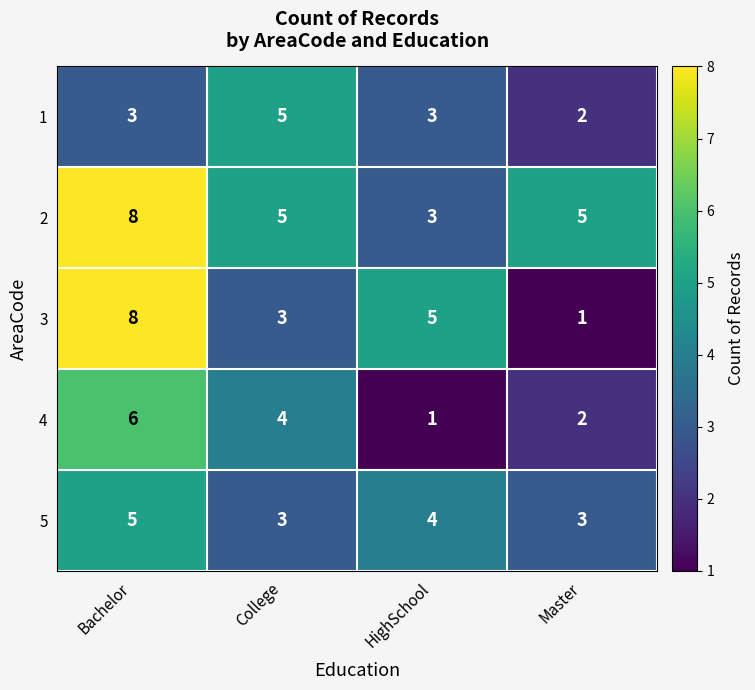

What is the average value of the 1 series?

3